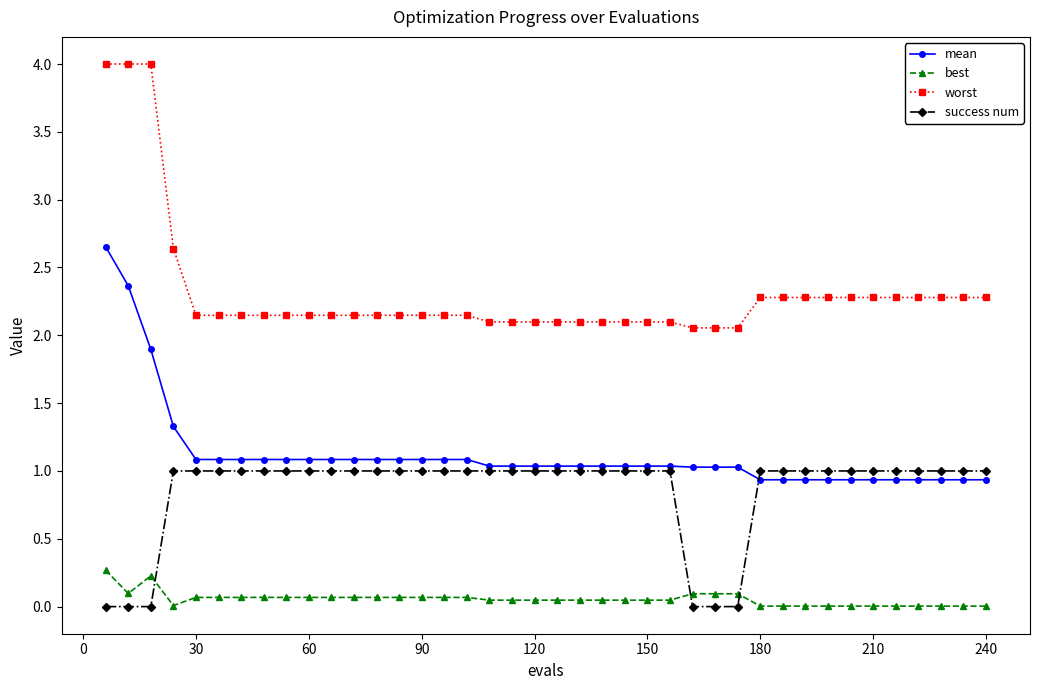

What is the value of the best point at the 5th from the left?

0.1